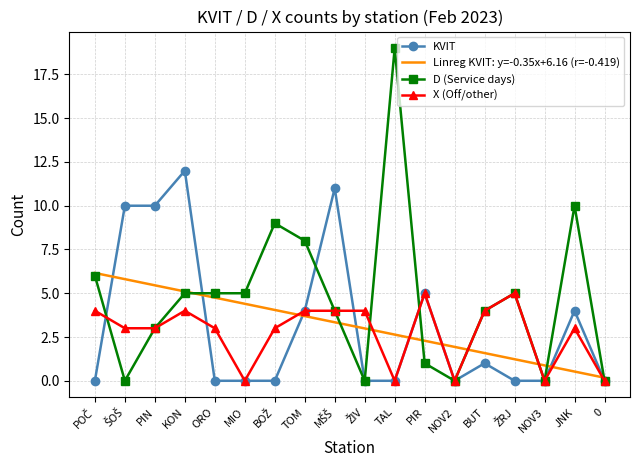

What position from the left is JNK?

17